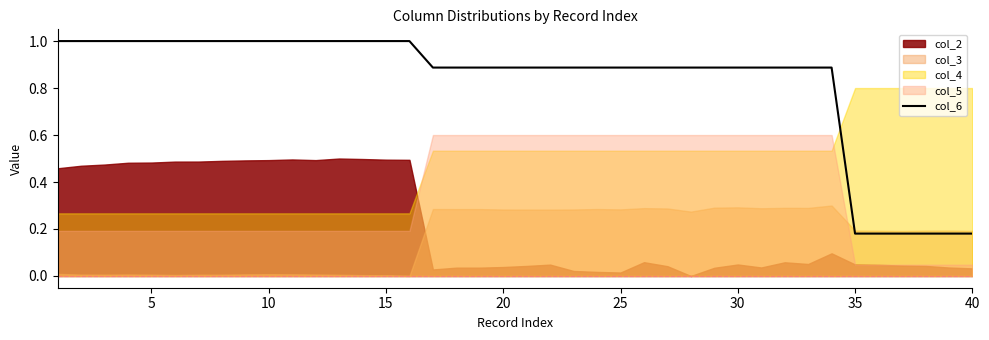

Is it true that col_6 equals 0.6 at 20?

False